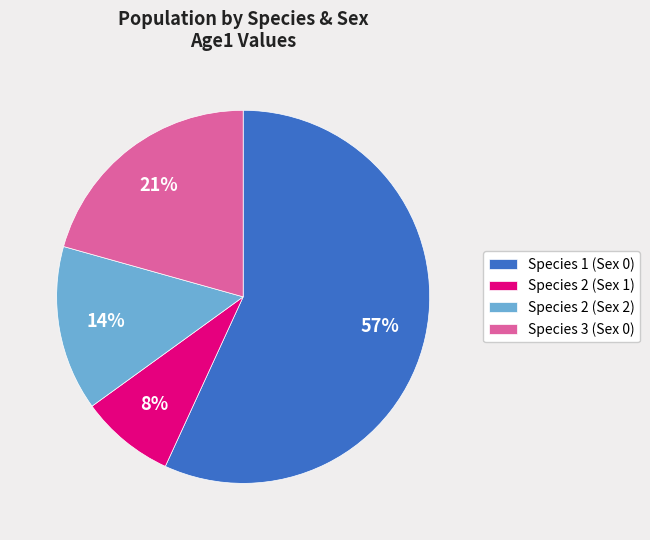

To the nearest percent, what portion does Species 2 (Sex 2) represent?

14%